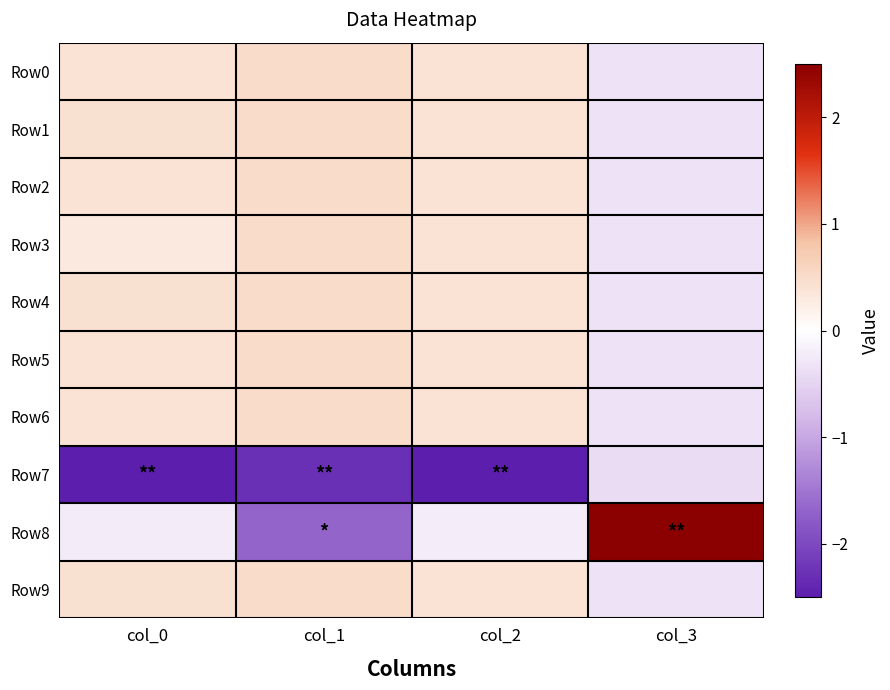

At which category does the chart reach its minimum across all series?

col_2